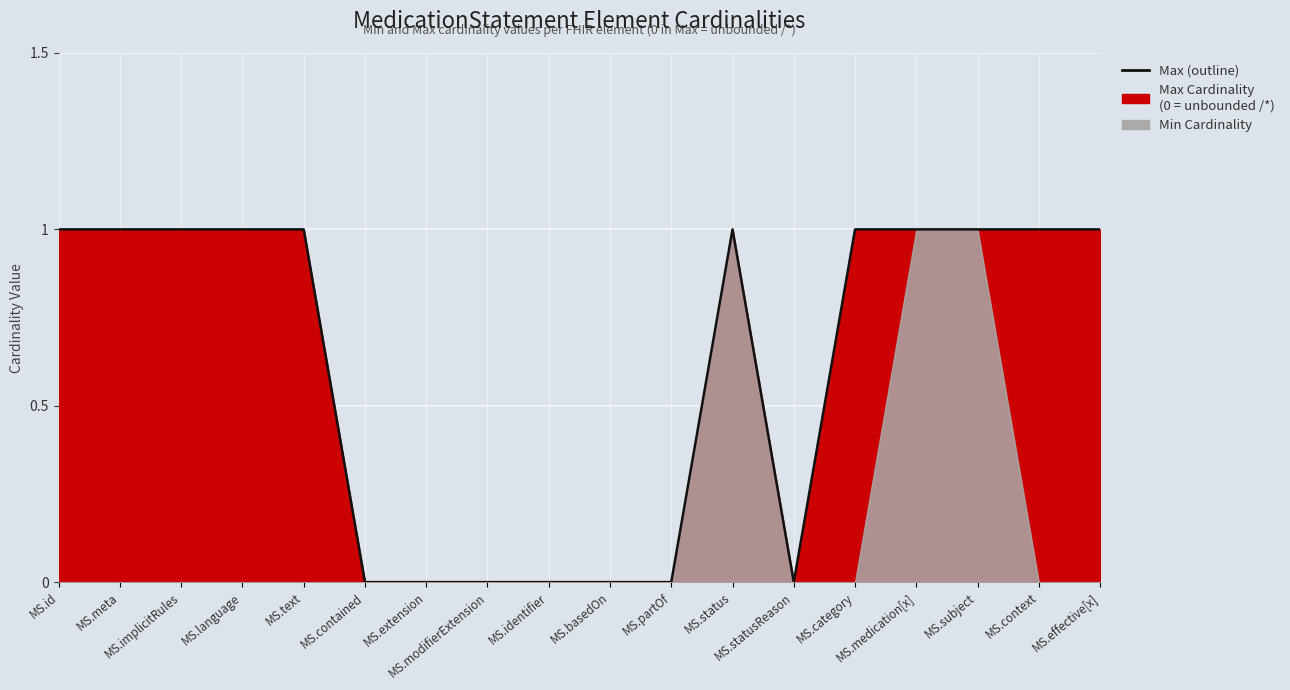

What is the label of the 16th point from the left?

MS.subject